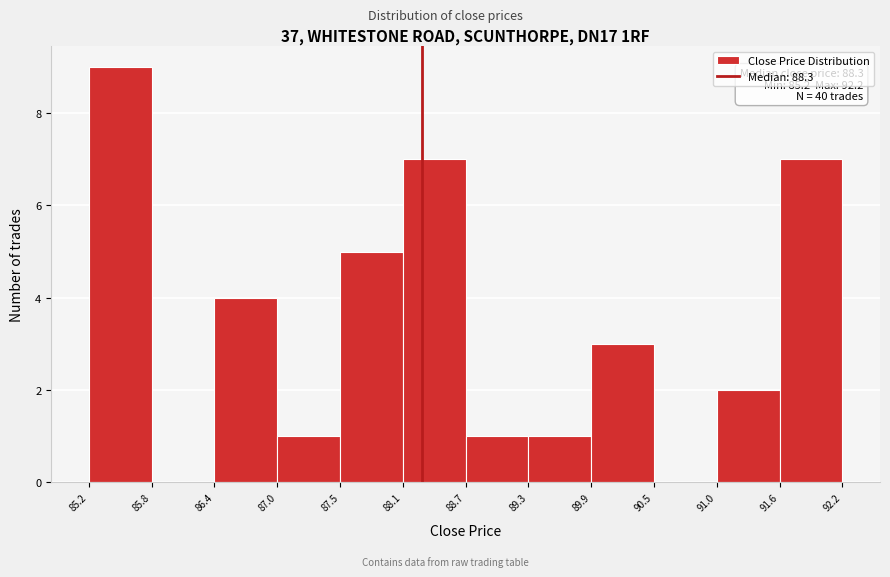

Over which range of the x-axis is the bar tallest?

85.2 to 85.8